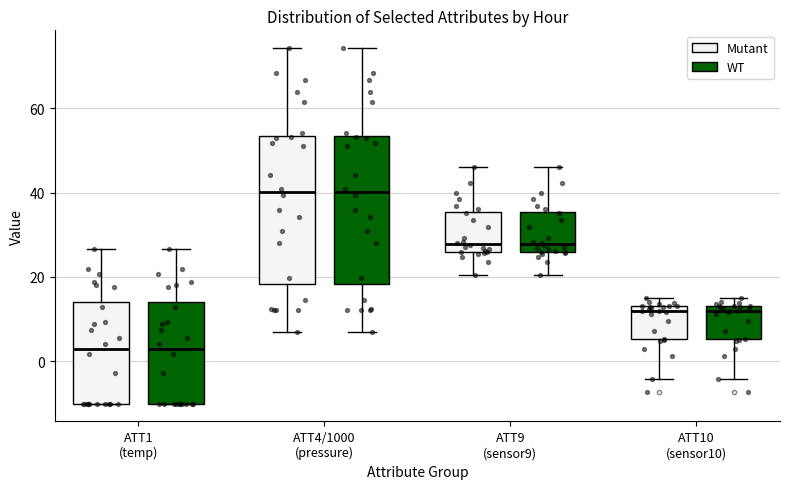

Where is the lower edge of the box for ATT1 (temp) (Mutant) on the y-axis? The values are not printed on the chart, so give them approximately, as read against the axis.

-10